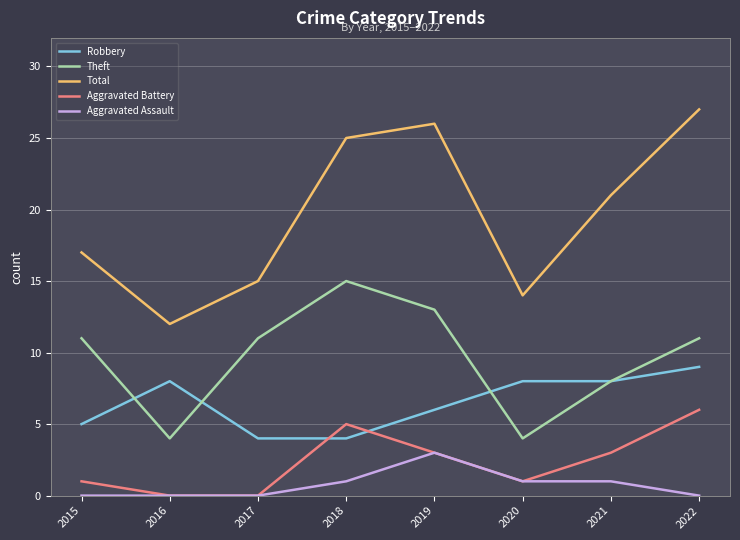

Rank the categories by Total value from highest to lowest.

2022, 2019, 2018, 2021, 2015, 2017, 2020, 2016